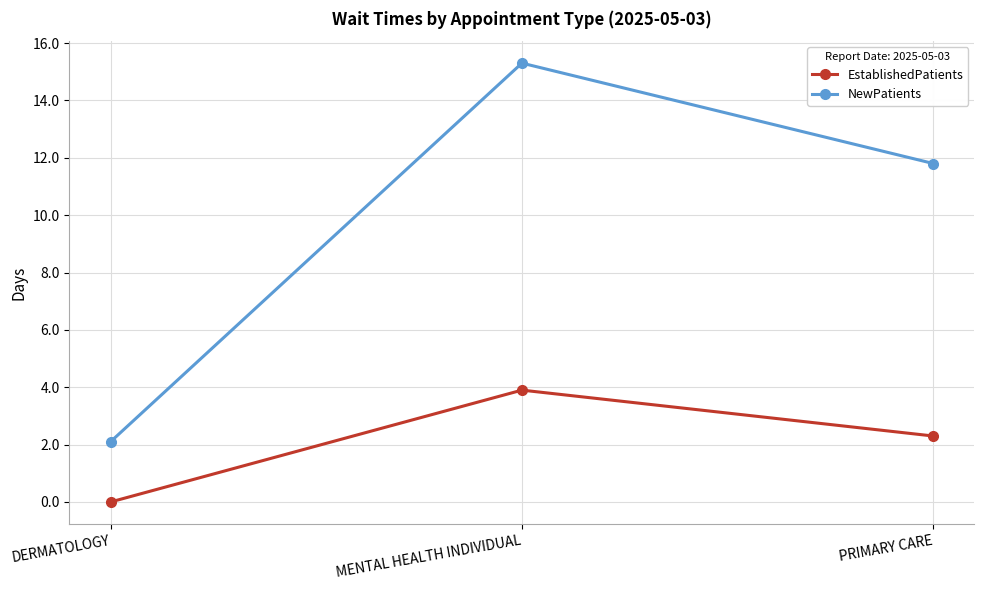

What are all the series names shown in the legend?

EstablishedPatients, NewPatients